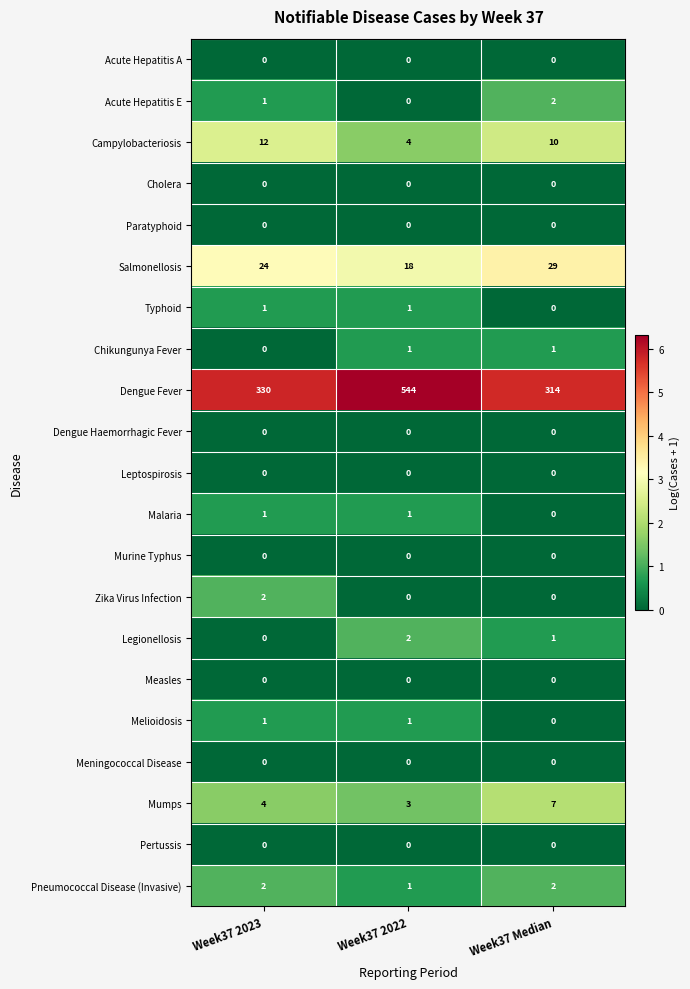

What is the greatest value displayed?

544